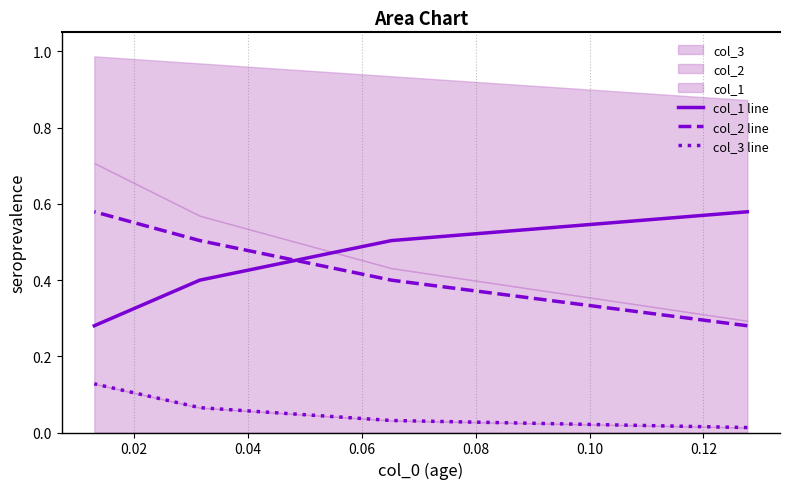

Rank the series by their maximum value, from lowest to highest.

col_3 line, col_1 line, col_2 line